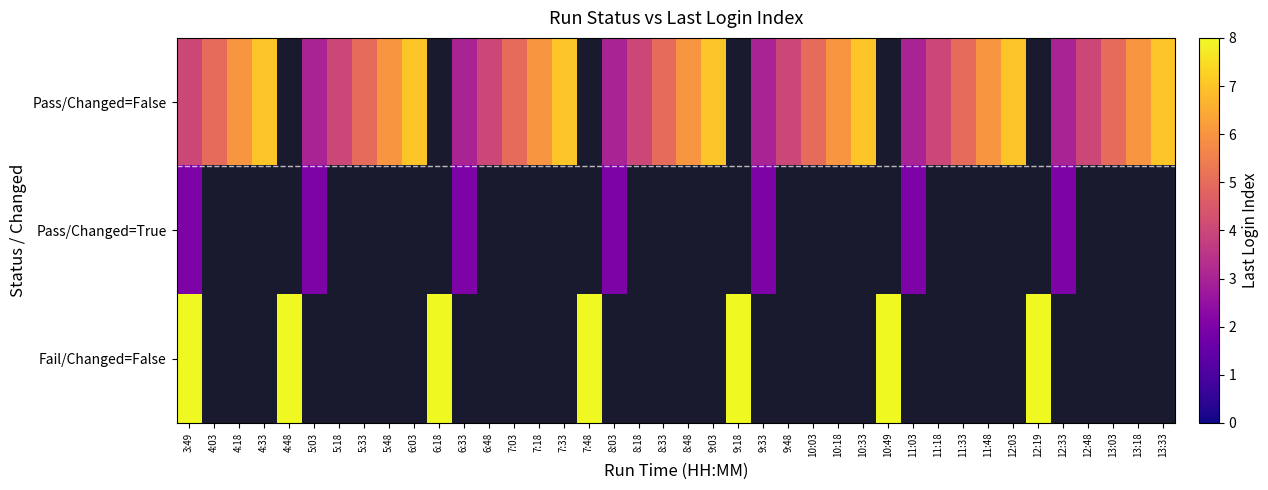

At how many categories does at least one series exceed 7?

7